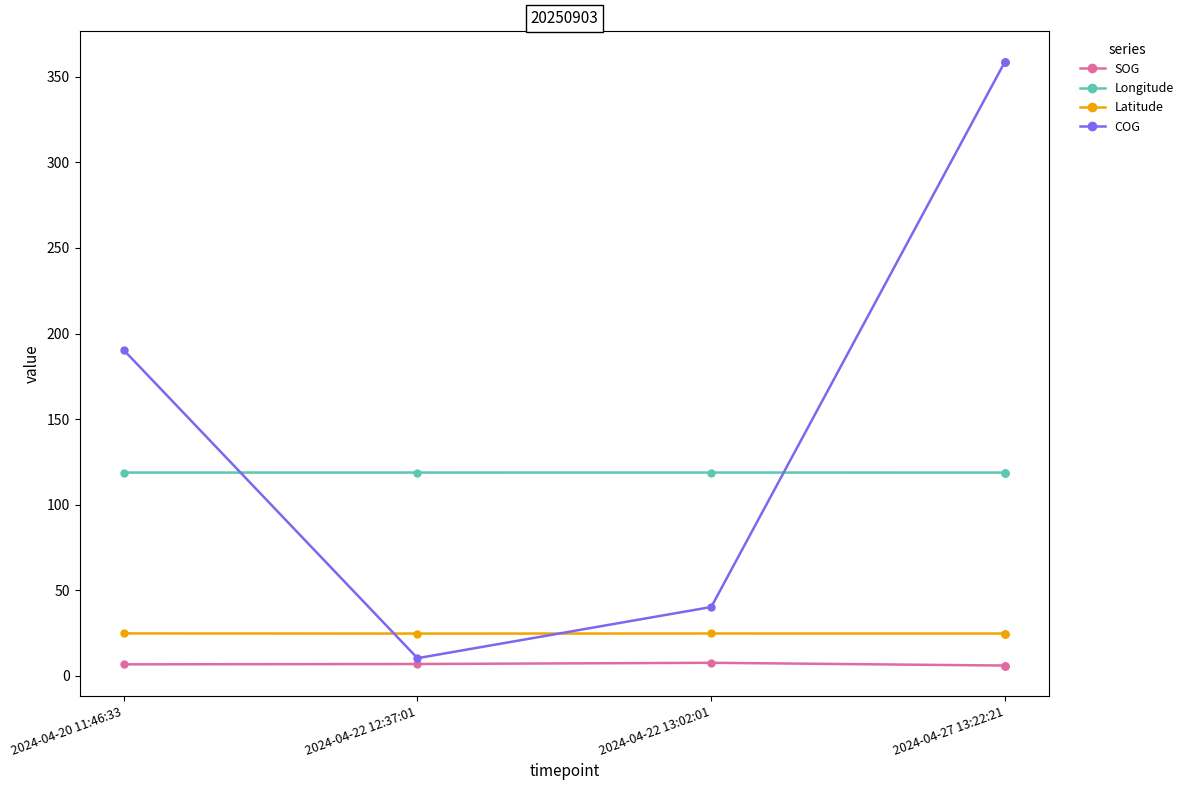

Which series has the largest range (max minus min)?

COG